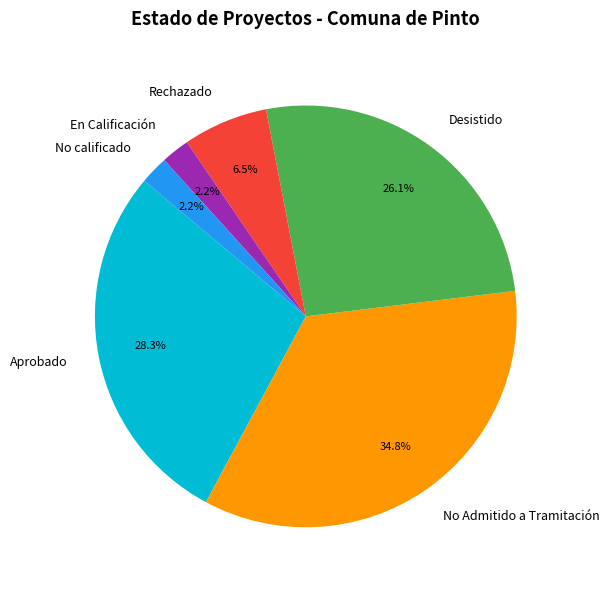

Does Rechazado account for over 50% of the chart?

No